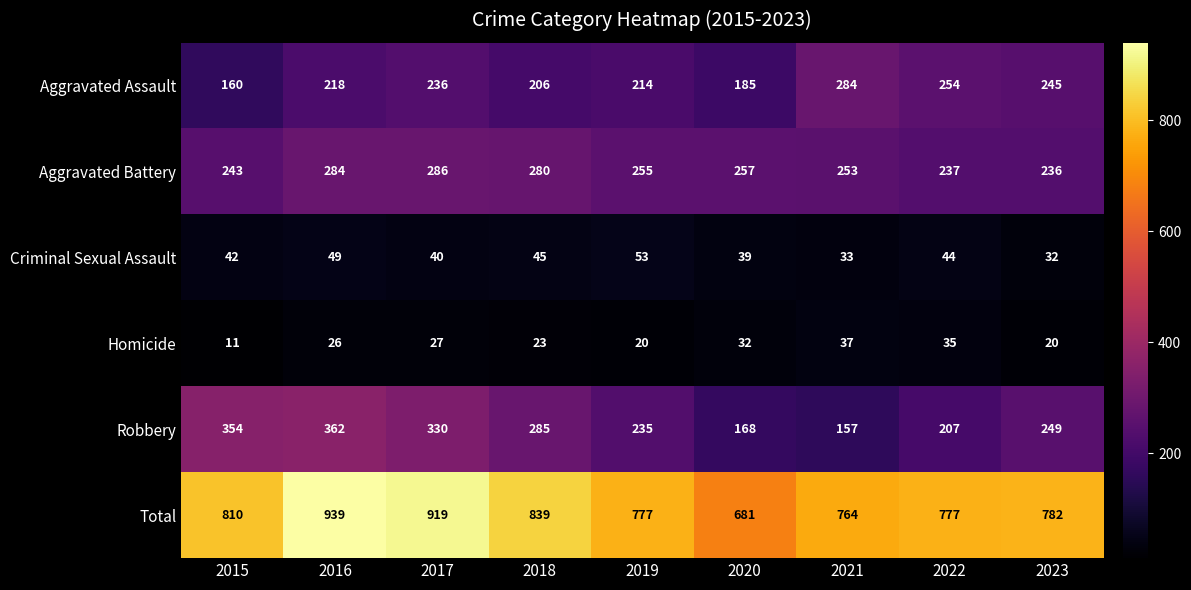

What is the average value of the Robbery series?

261